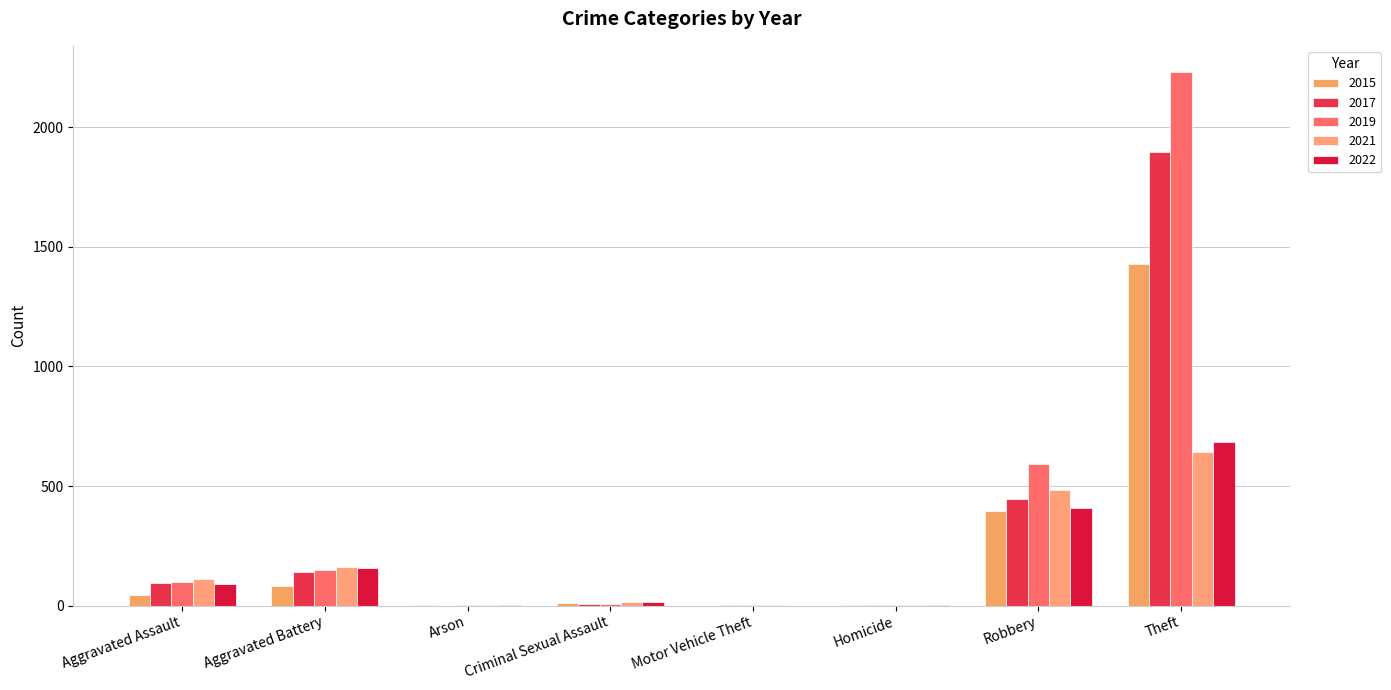

What is the difference between the maximum and minimum values in the 2022 series?

686